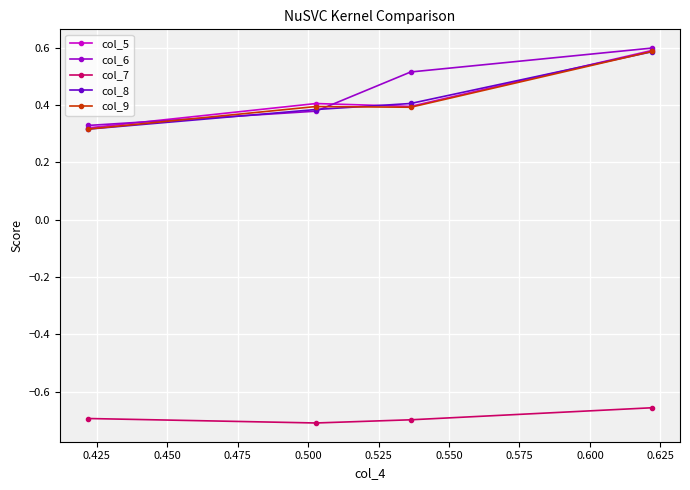

At how many categories does at least one series exceed 0?

4